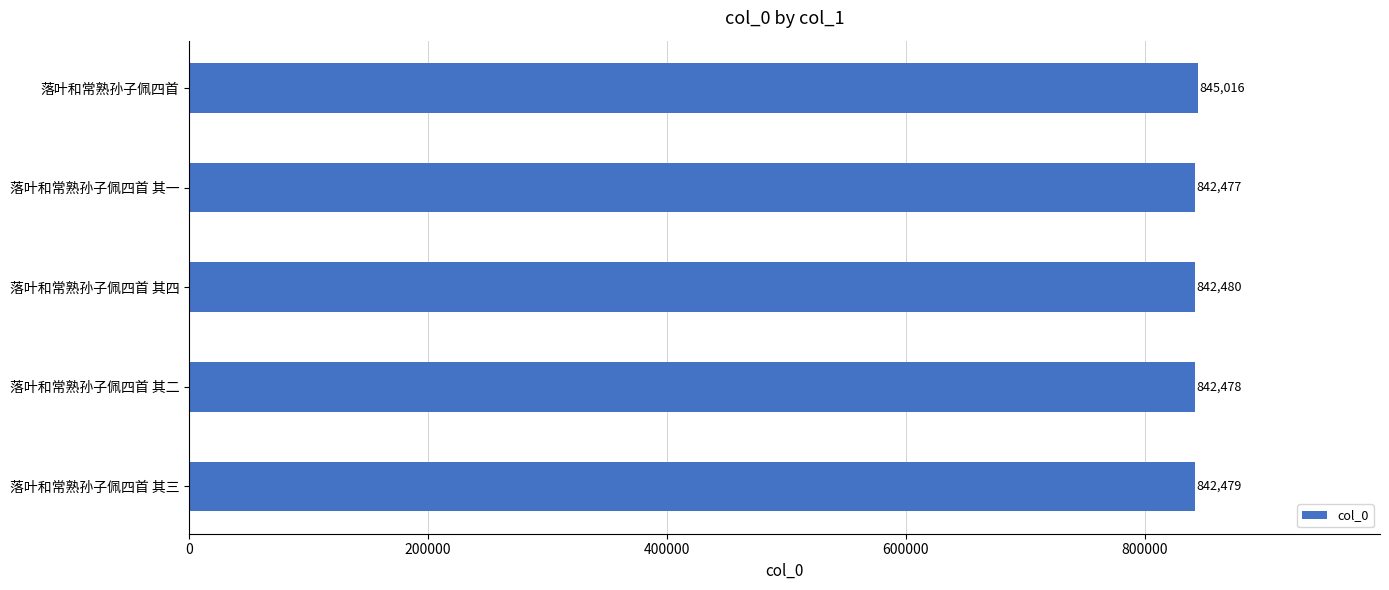

At which label is the value closest to 843746?

落叶和常熟孙子佩四首 其四